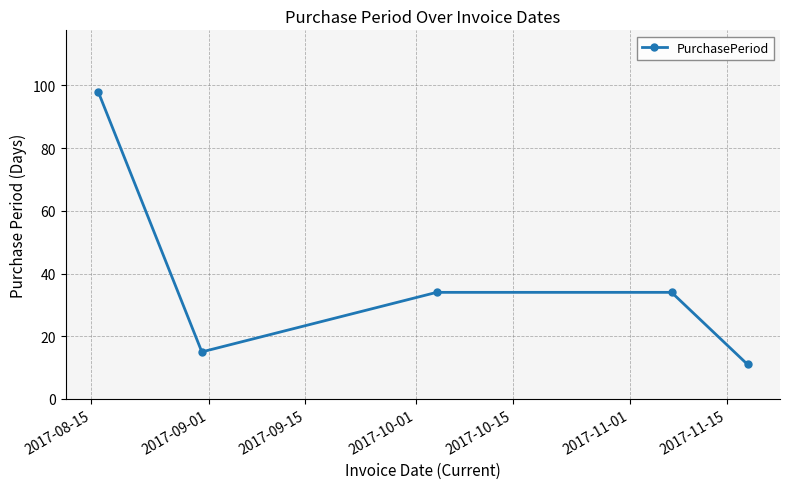

True or false: there are more than 1 points higher than both neighbors.

False